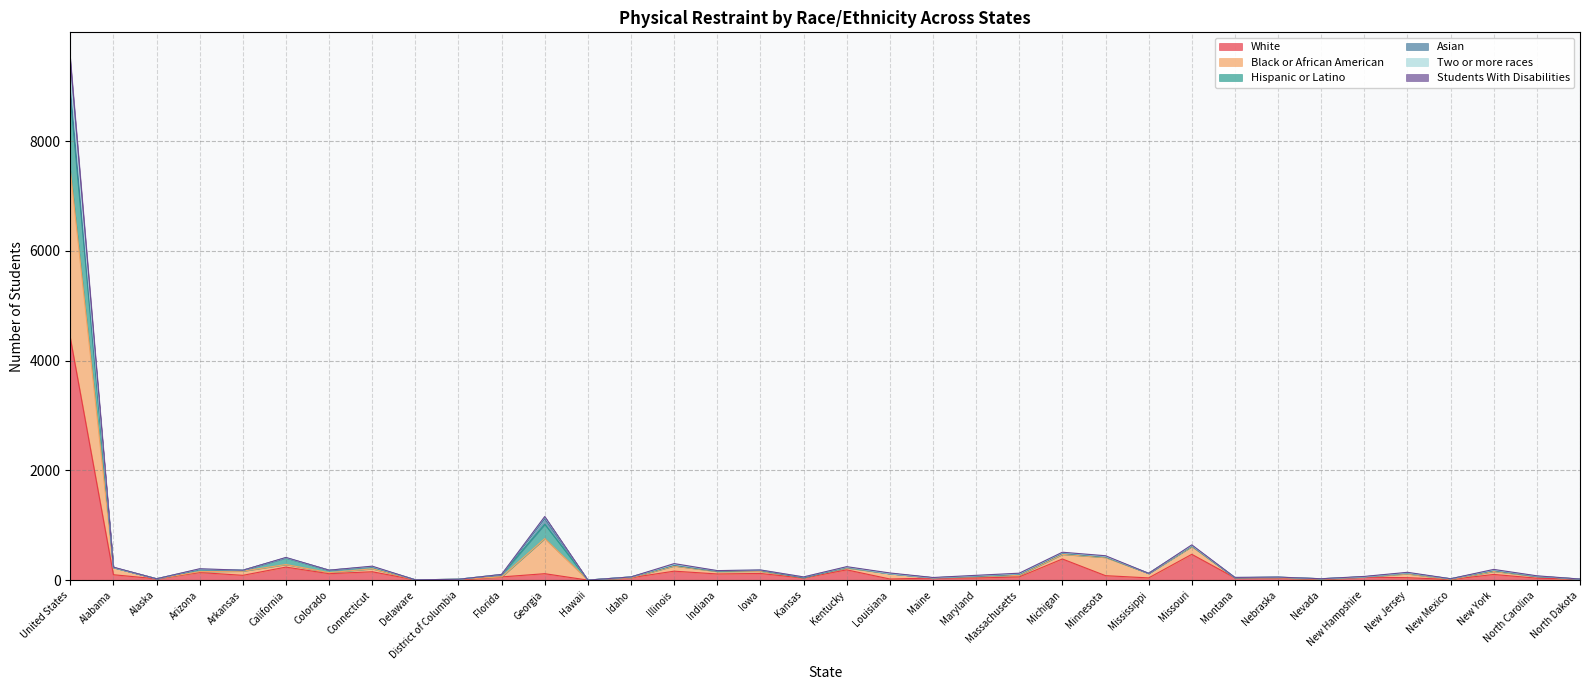

What are all the series names shown in the legend?

White, Black or African American, Hispanic or Latino, Asian, Two or more races, Students With Disabilities